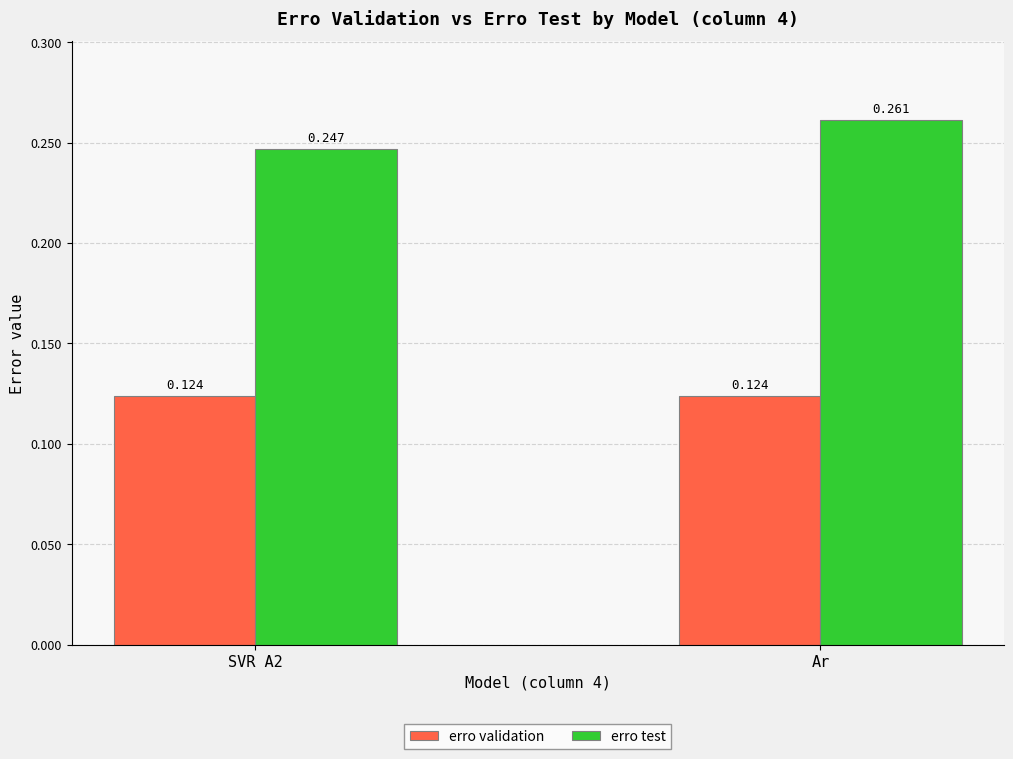

Count the erro test values in the range 0 to 1.

2